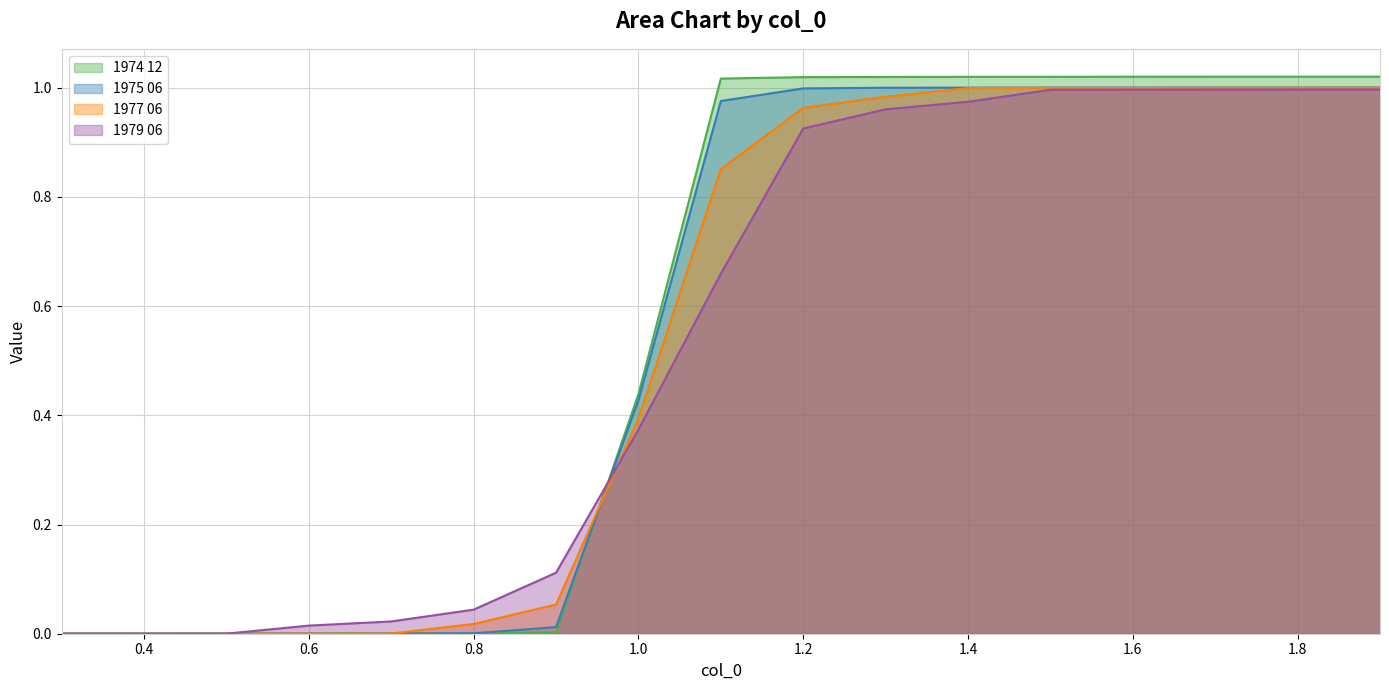

What is the spread (max minus min) of values at 1.1?

0.4